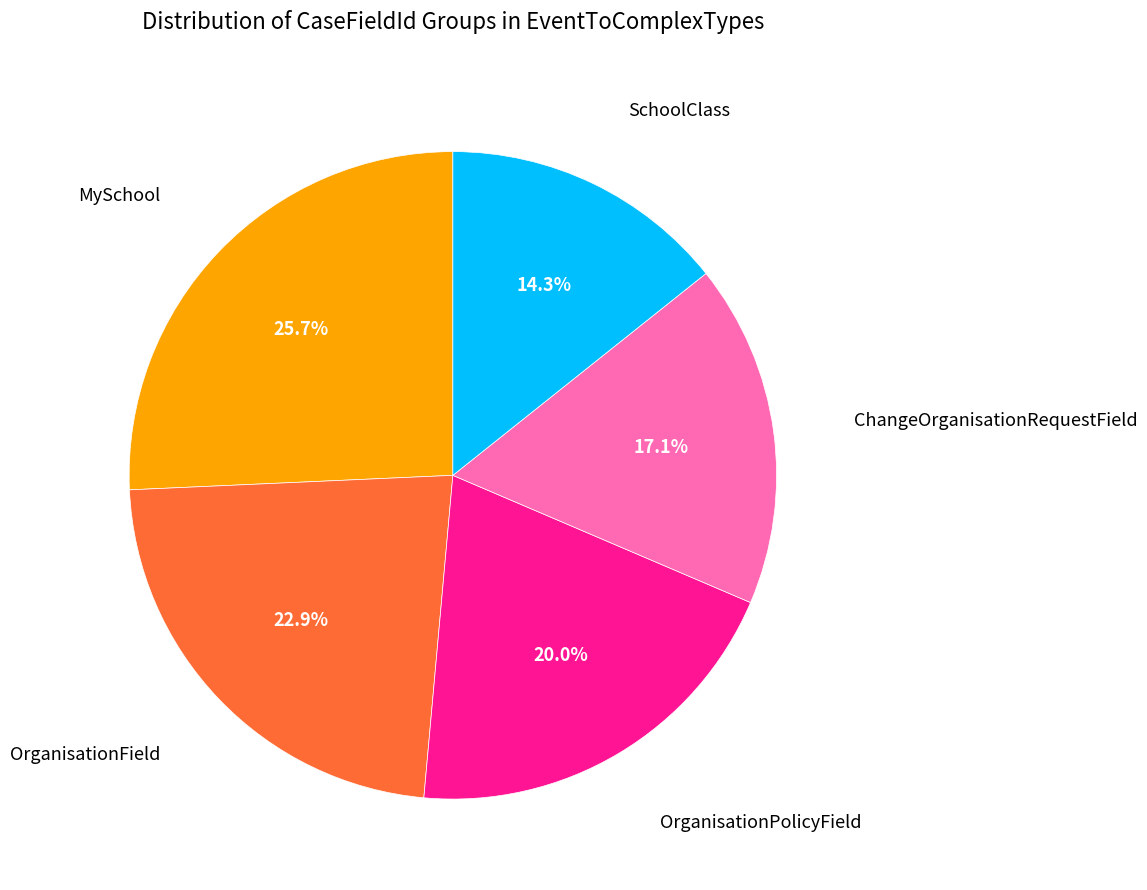

Does any single category account for the majority?

No